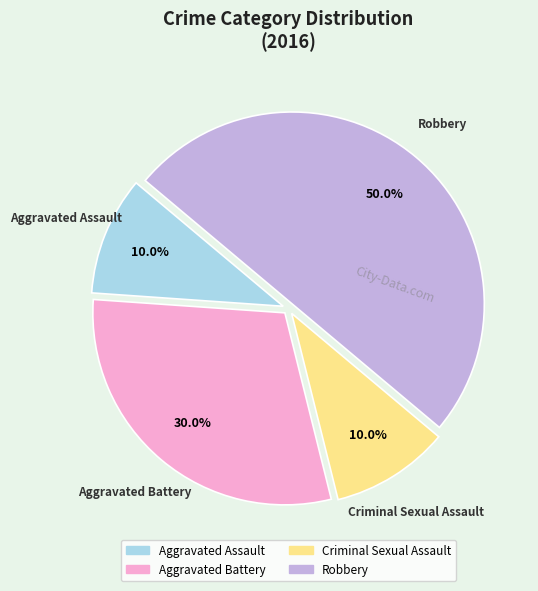

To the nearest percent, what is the difference between the Aggravated Battery and Robbery slice percentages?

20%